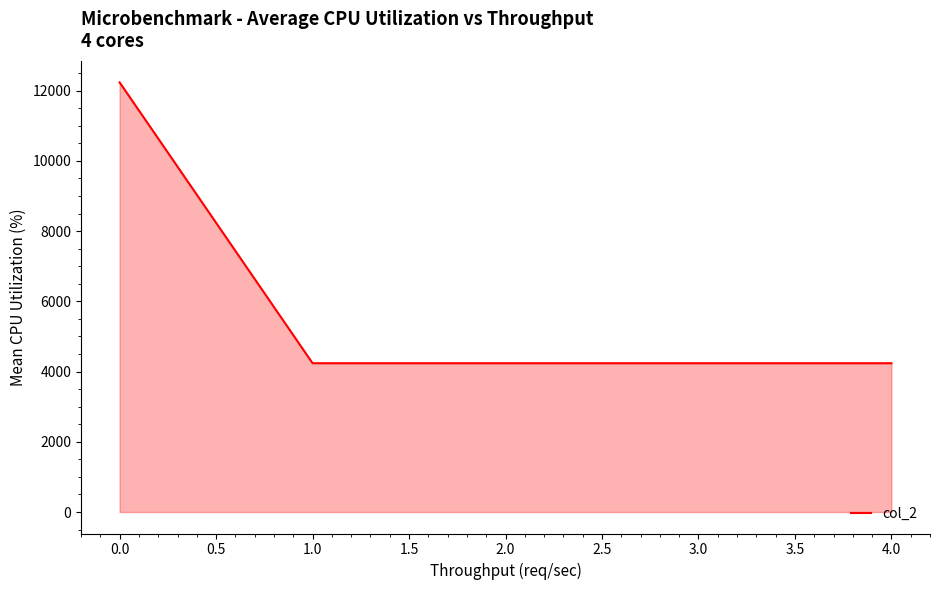

The value at 1.0 is 4238. True or false?

True